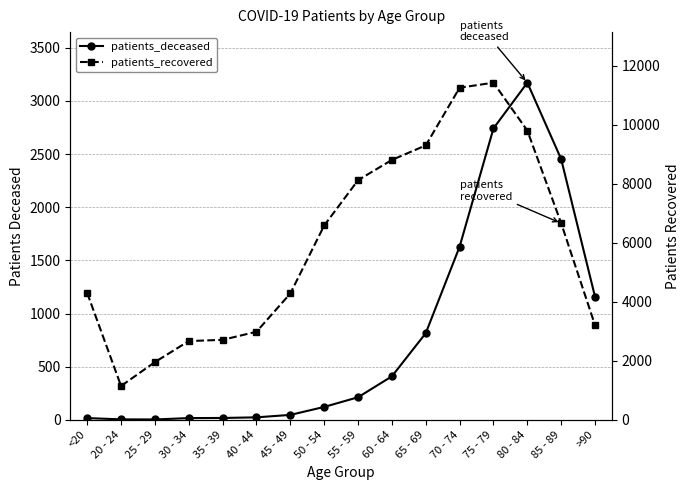

The patients_recovered series shows 6583 at 50 - 54. True or false?

True